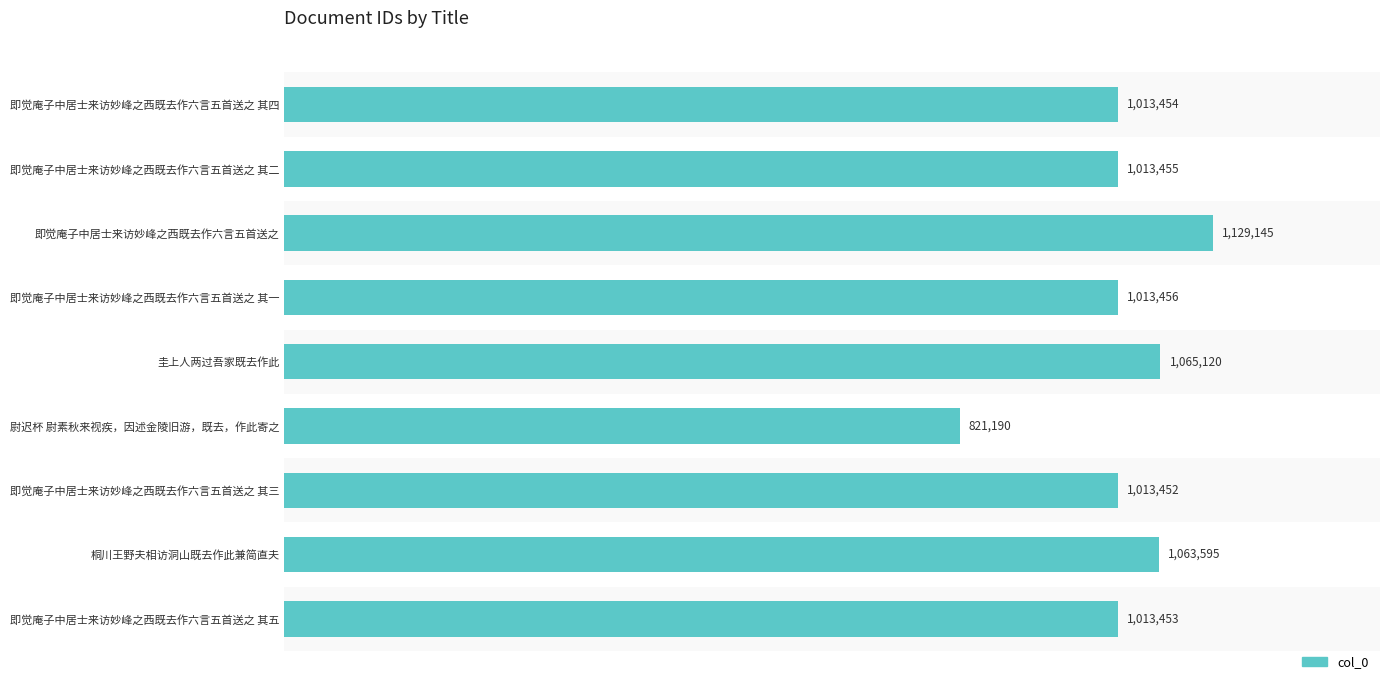

Where is the data nearest to the value 975167?

即觉庵子中居士来访妙峰之西既去作六言五首送之 其三